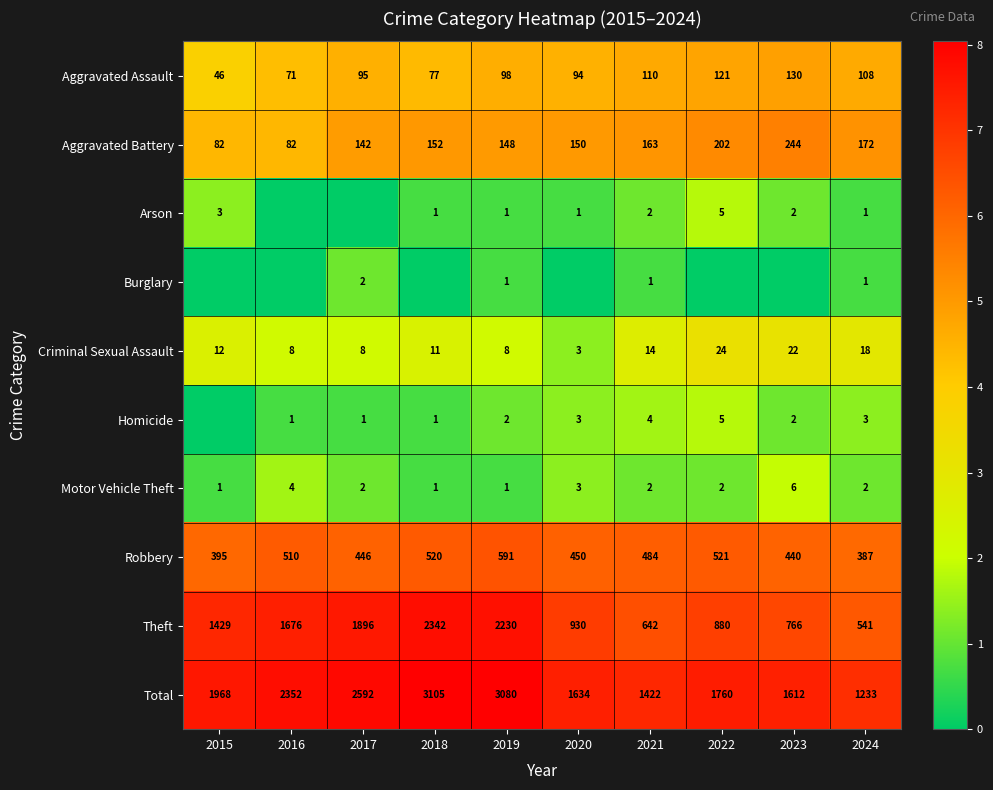

What is the total value across all series at 2020?

34.8